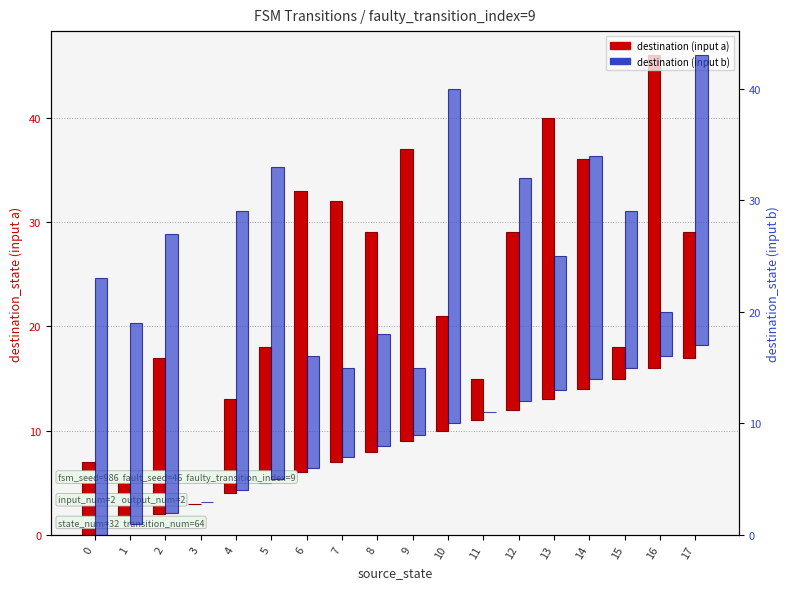

At 1, list the series in order from smallest to largest.

destination (input a), destination (input b)